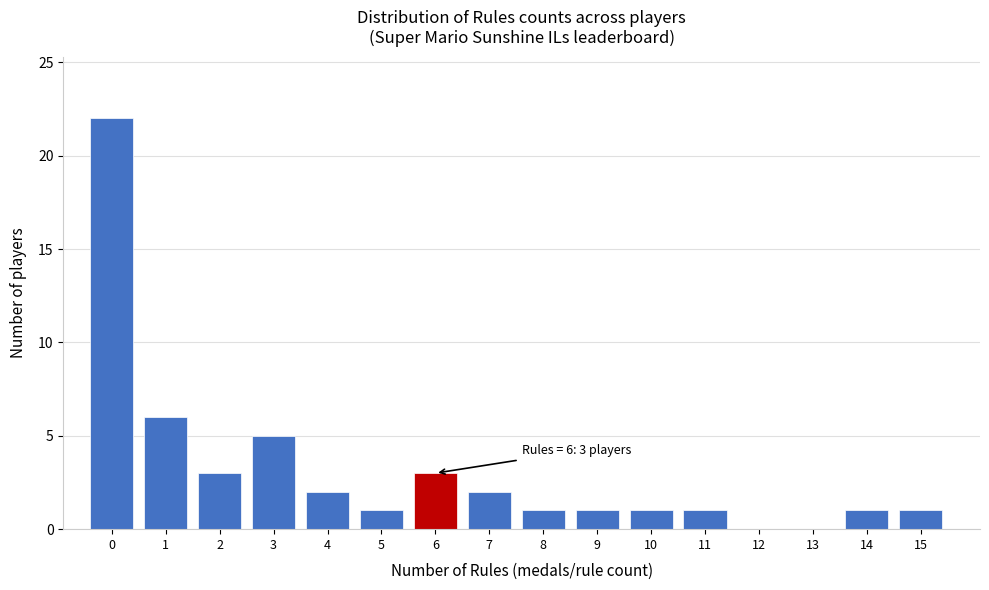

Reading left to right, extract all data points from this chart.

0=22	1=6	2=3	3=5	4=2	5=1	6=3	7=2	8=1	9=1	10=1	11=1	12=0	13=0	14=1	15=1